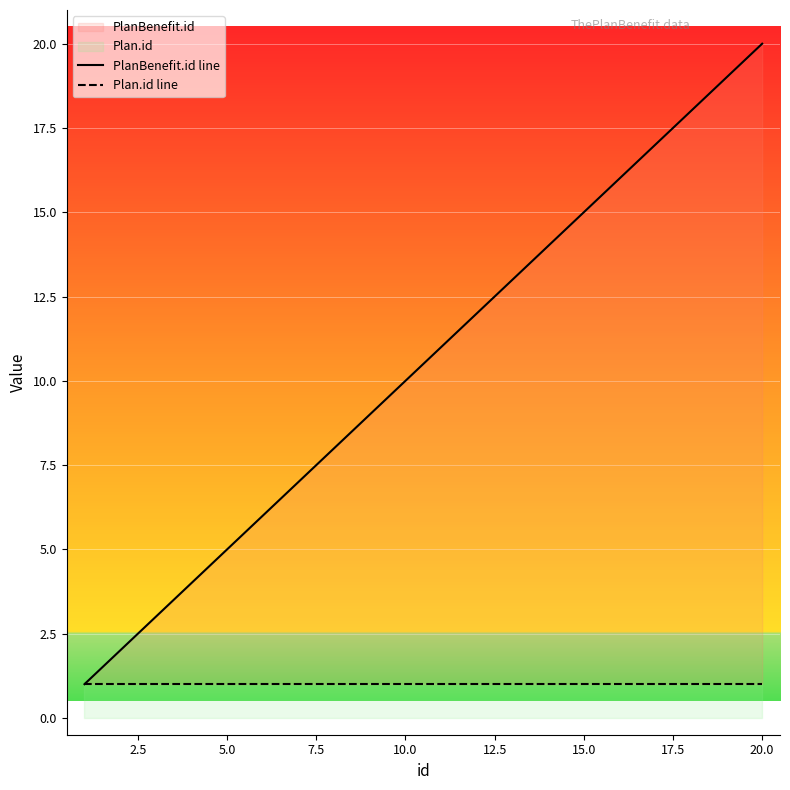

What is the value of the Plan.id line point at the 15th from the left?

1